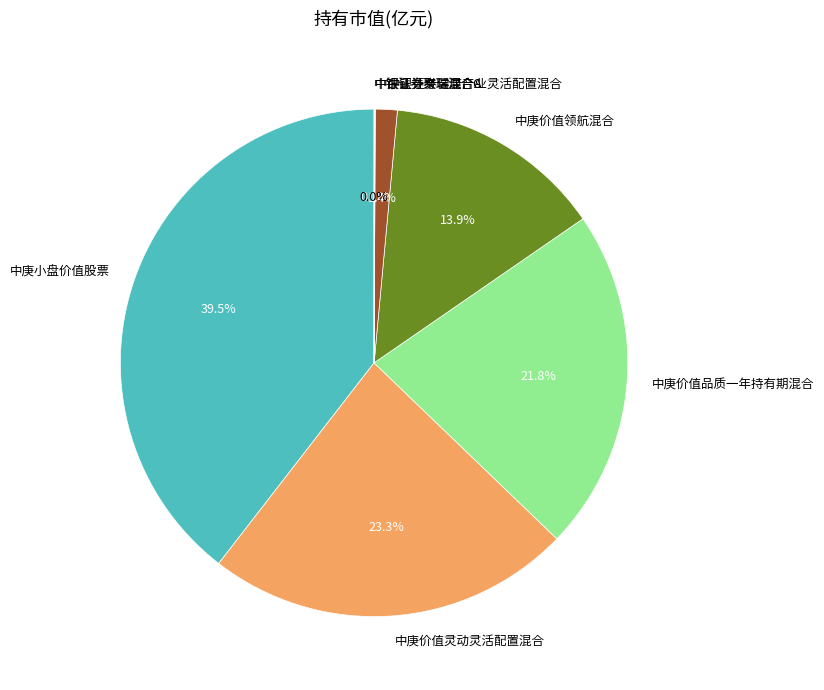

Combined, what portion of the pie is 中庚价值领航混合 and 中银证券健康产业灵活配置混合?

15.3%